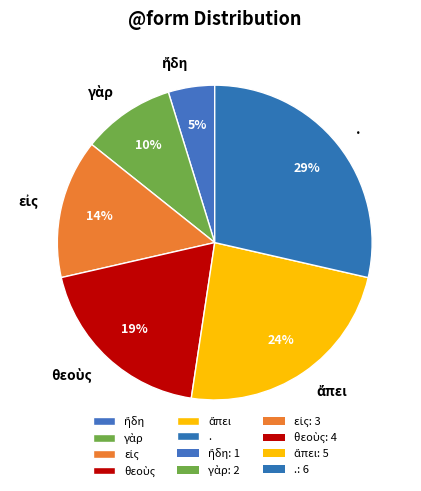

Is it true that . is 42% of the pie?

False